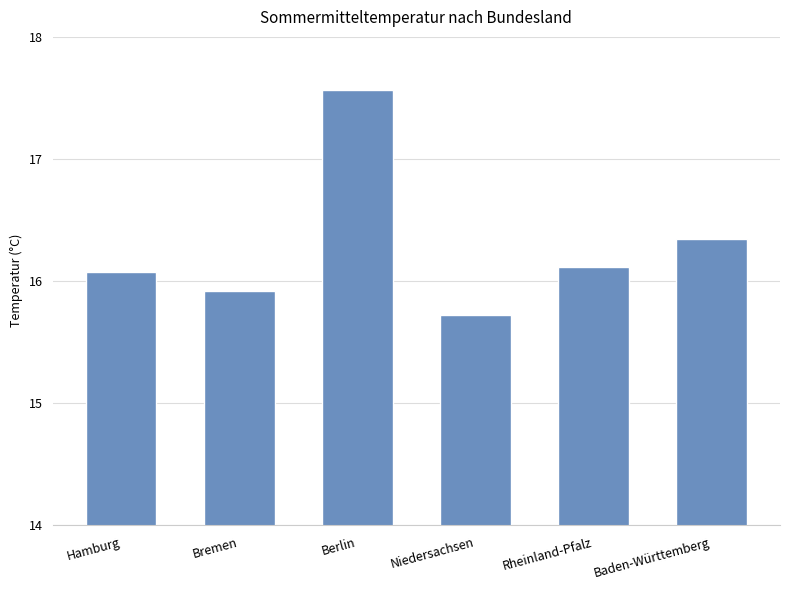

What is the label of the 6th bar from the left?

Baden-Württemberg